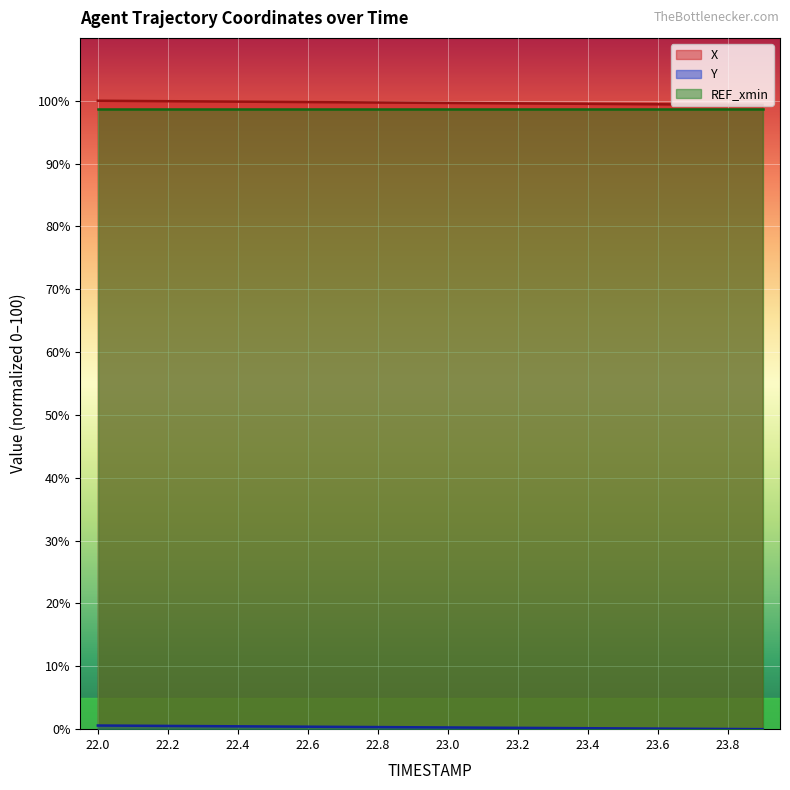

How many data points does each series have?

20